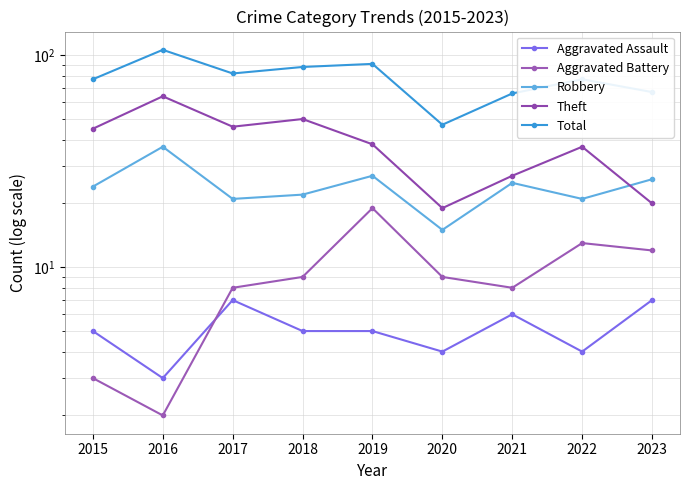

What is the total value across all series at 2016?

212